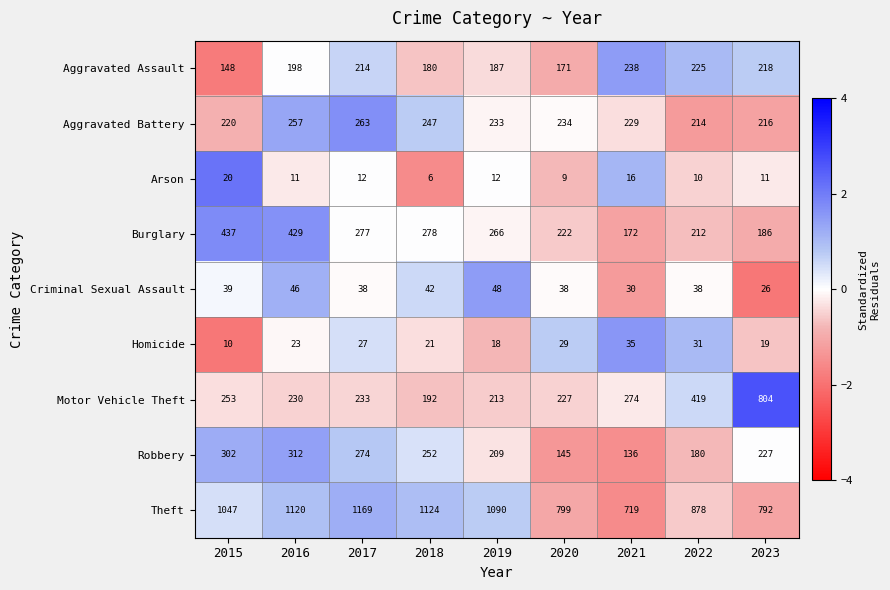

True or false: Arson has a value of 11 at 2016.

True